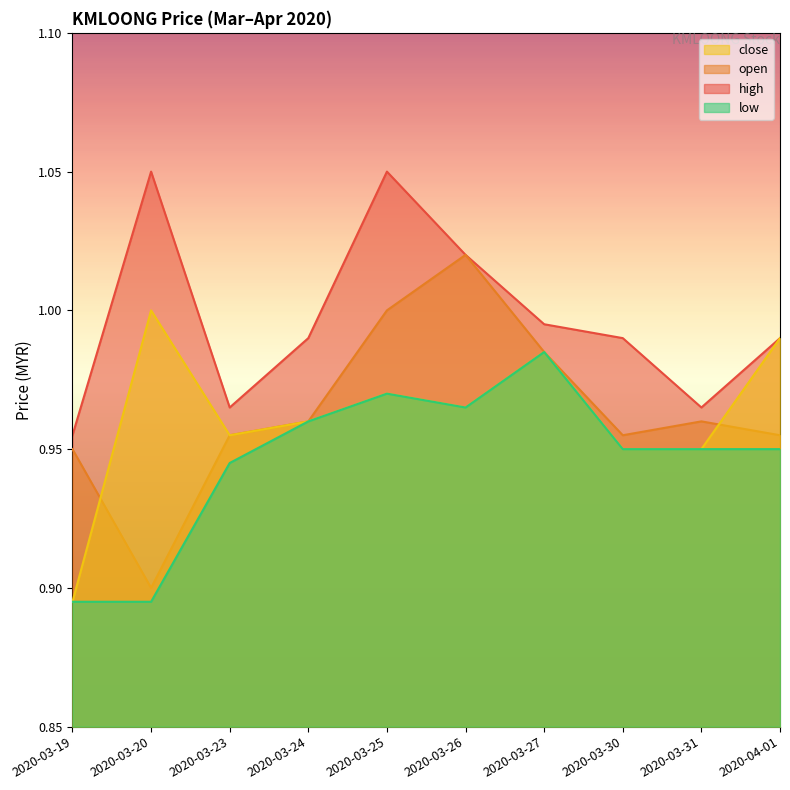

What is the minimum value for close?

0.9